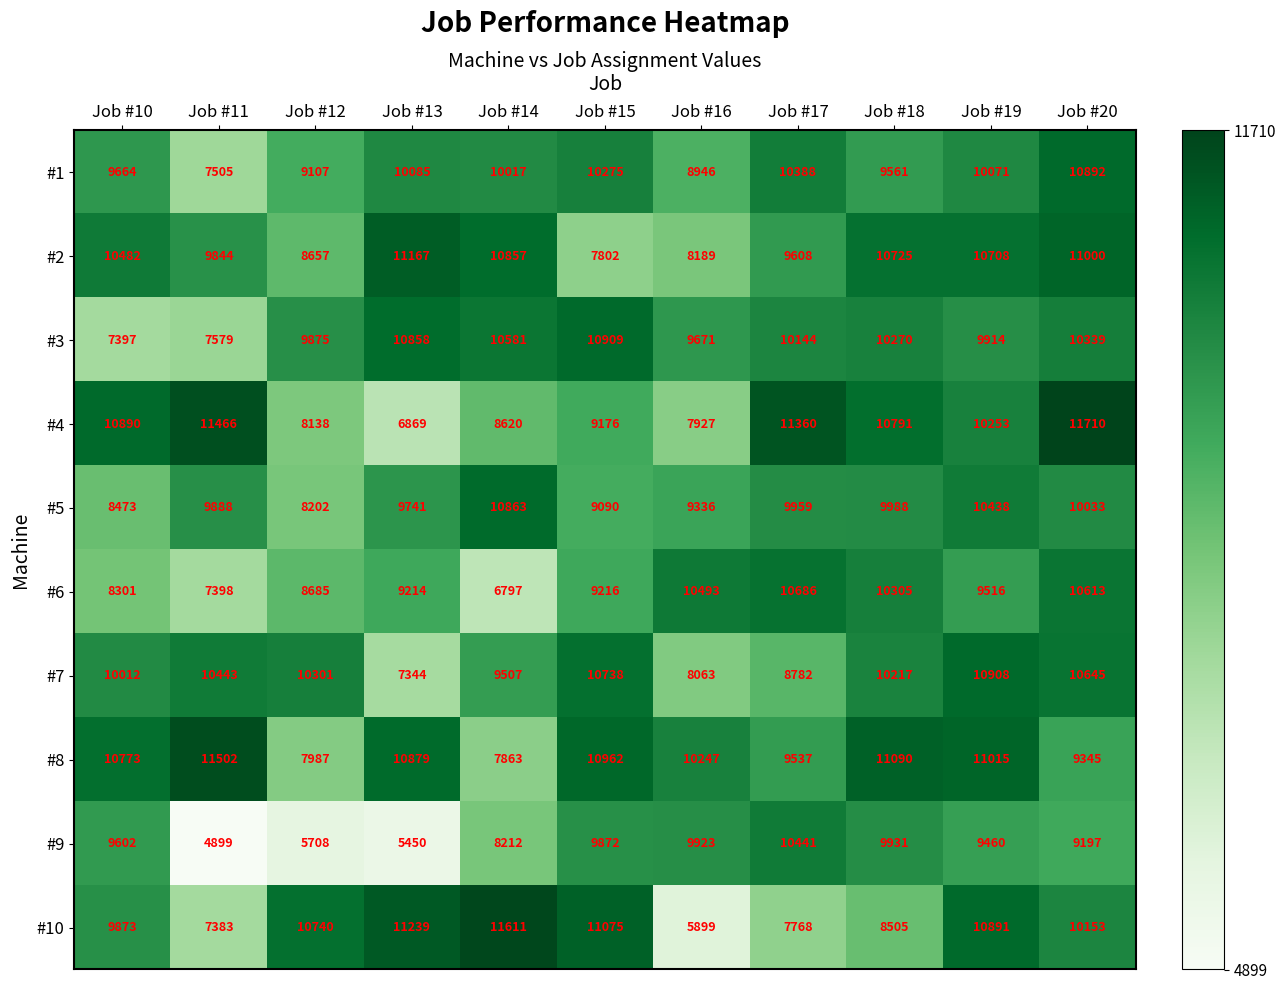

Rank the series by their maximum value, from highest to lowest.

#4, #10, #8, #2, #3, #7, #1, #5, #6, #9